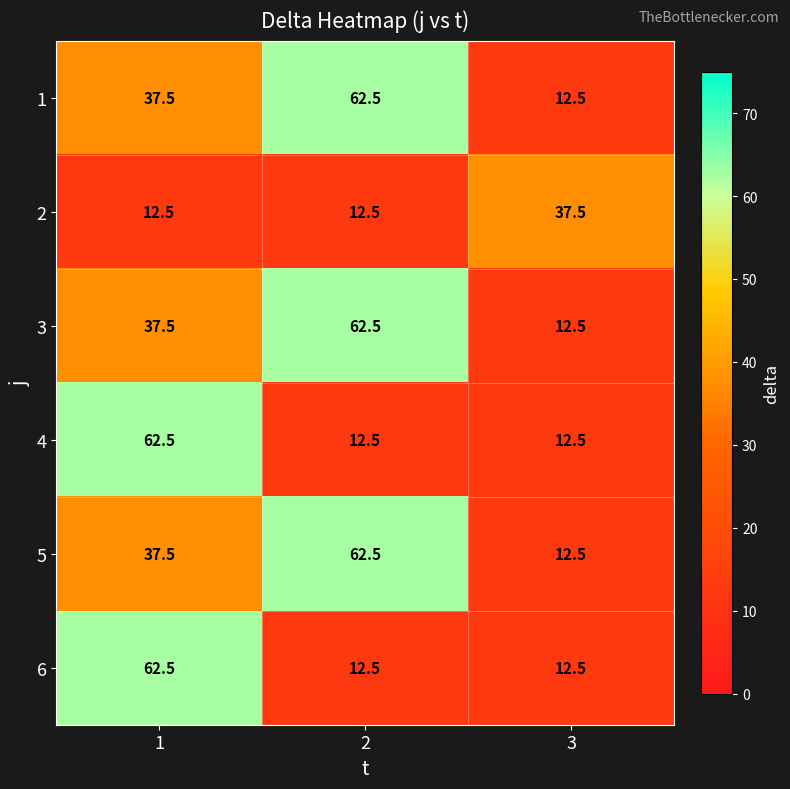

What is the maximum value for 3?

62.5